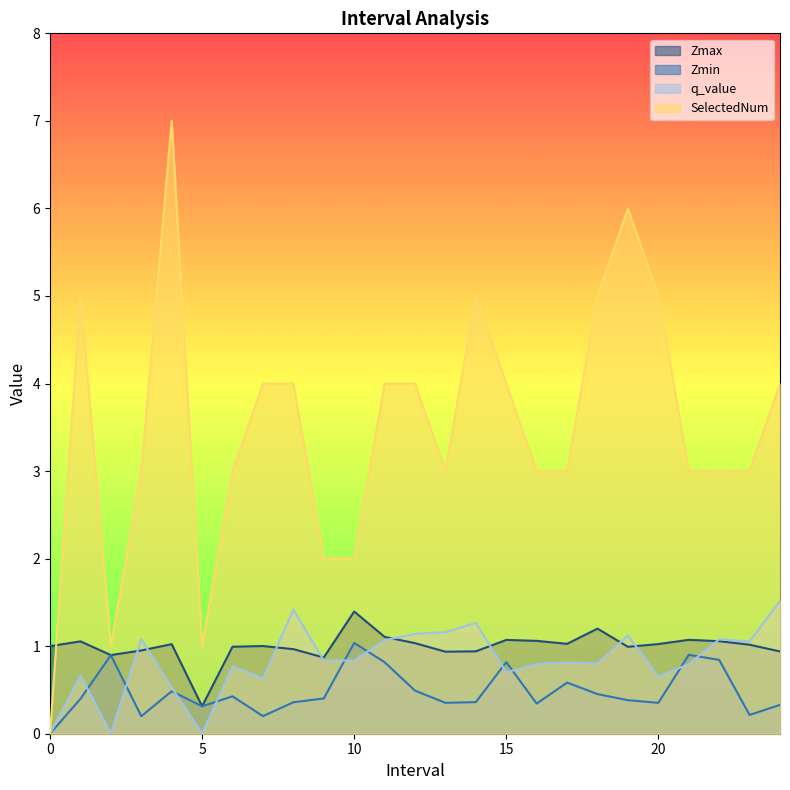

Does the chart display data point markers on the line(s)?

No